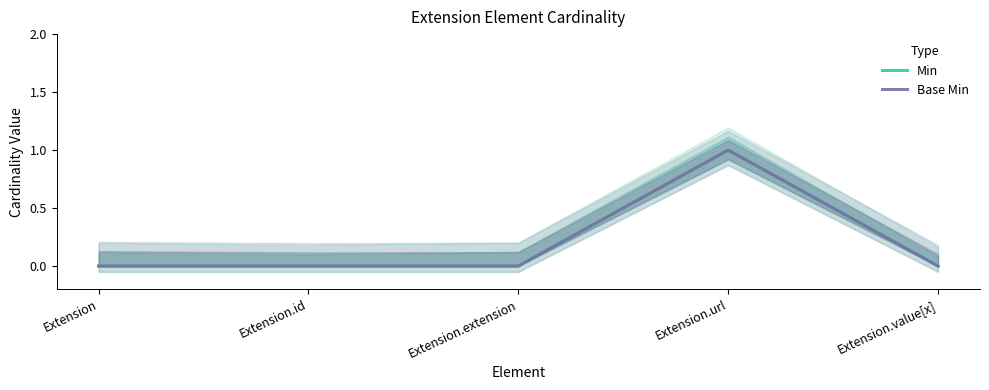

Rank the series at Extension.id from highest to lowest value.

Min, Base Min